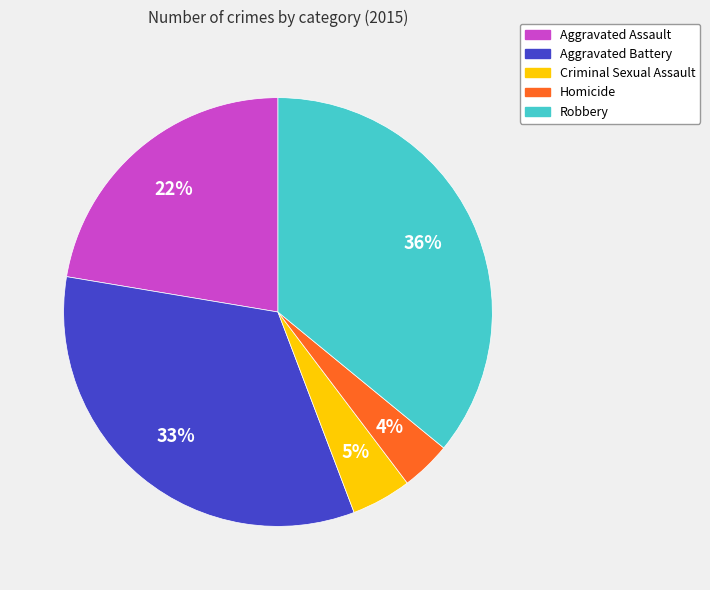

Is it true that Aggravated Assault is 10% of the pie?

False